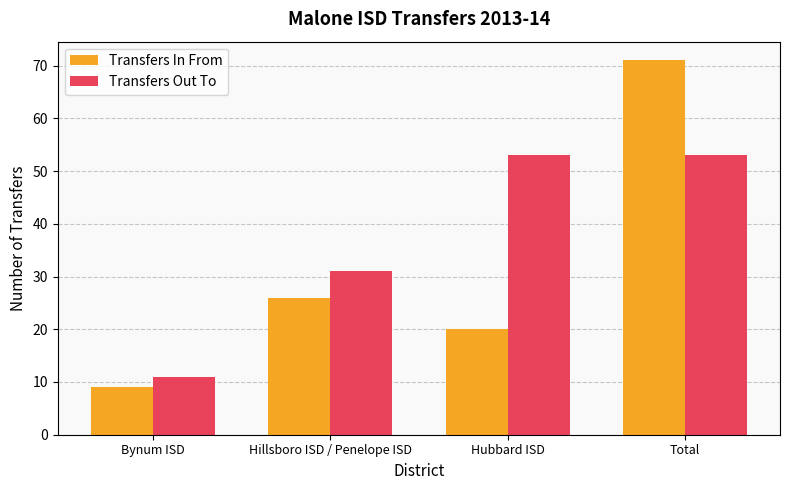

What value does the Transfers In From series have at Bynum ISD?

9